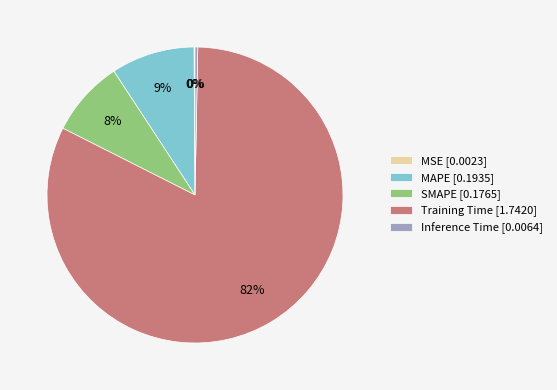

To the nearest percent, what is the average slice percentage?

20%